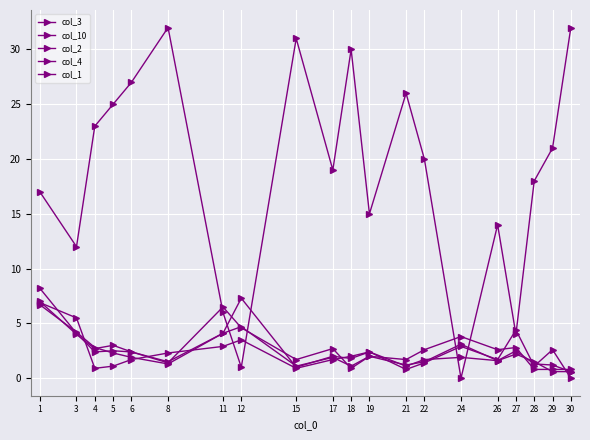

At which category does the chart reach its minimum across all series?

30